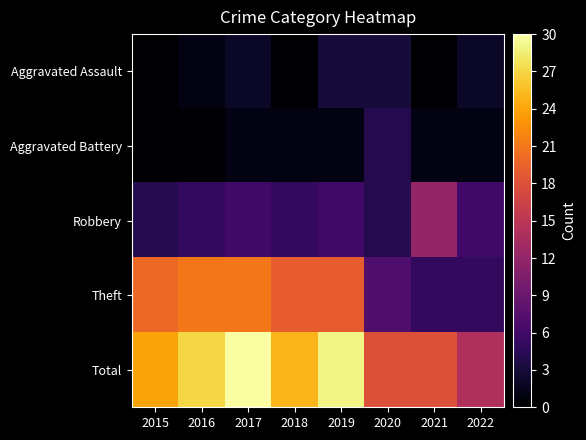

Reading left to right, what are all the values shown in this chart?

Aggravated Assault: 2015=0	2016=1	2017=2	2018=0	2019=3	2020=3	2021=0	2022=2
Aggravated Battery: 2015=0	2016=0	2017=1	2018=1	2019=1	2020=4	2021=1	2022=1
Robbery: 2015=4	2016=5	2017=6	2018=5	2019=6	2020=4	2021=12	2022=6
Theft: 2015=20	2016=21	2017=21	2018=19	2019=19	2020=7	2021=5	2022=5
Total: 2015=24	2016=27	2017=30	2018=25	2019=29	2020=18	2021=18	2022=14